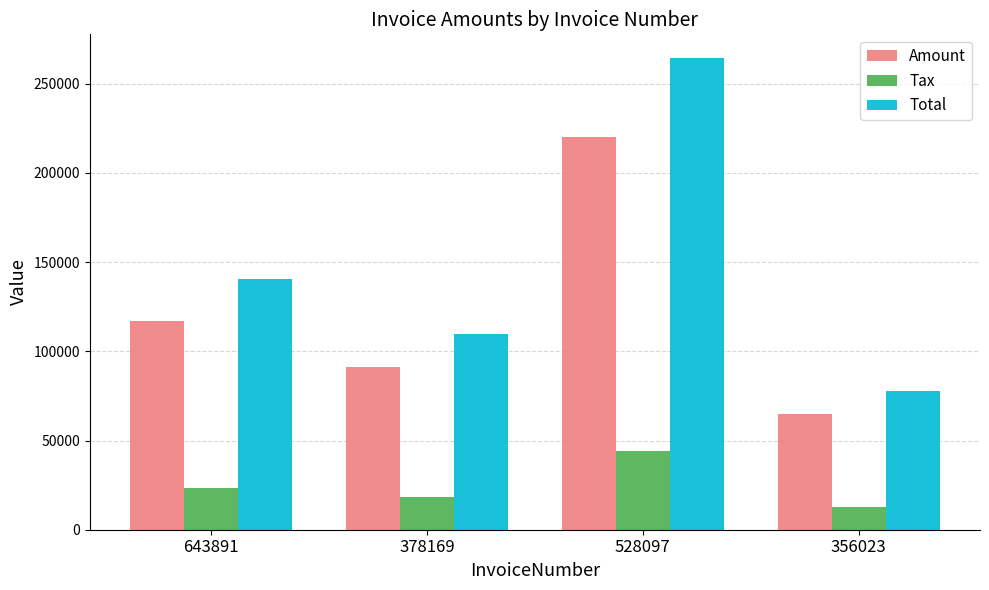

At 528097, list the series in order from smallest to largest.

Tax, Amount, Total